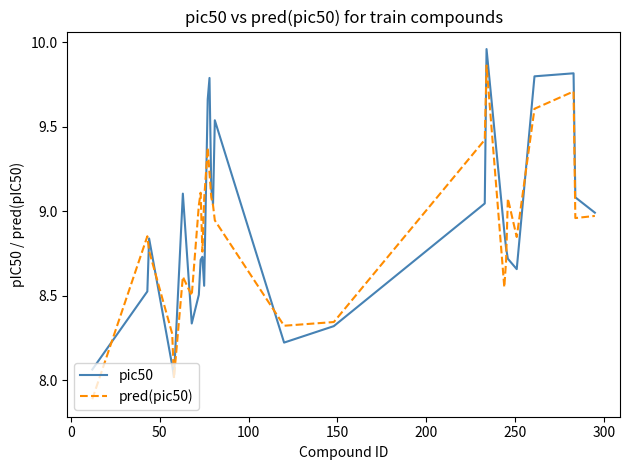

Which series has the largest range (max minus min)?

pred(pic50)